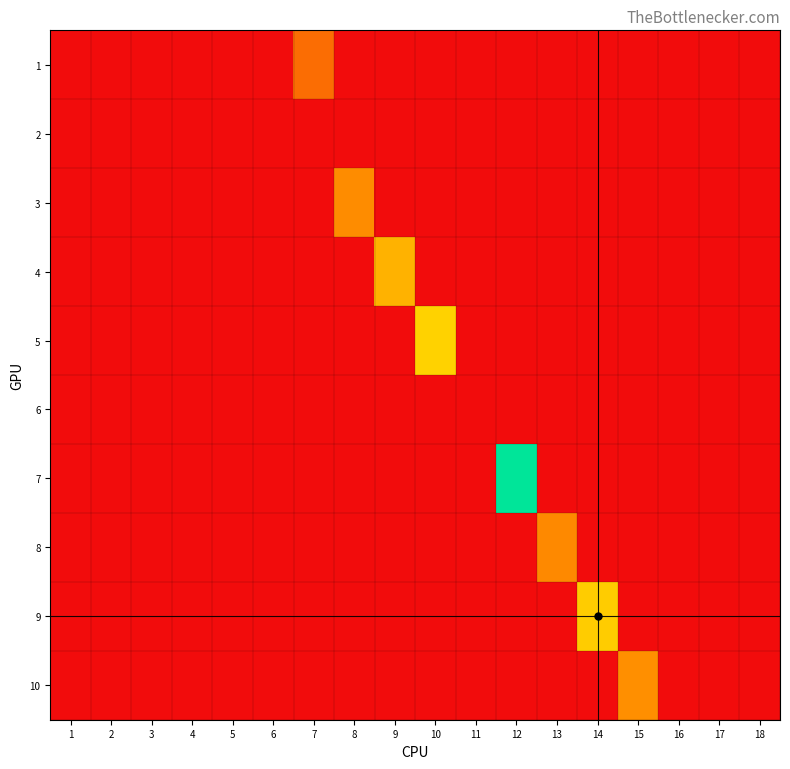

At how many categories does at least one series exceed 0?

8